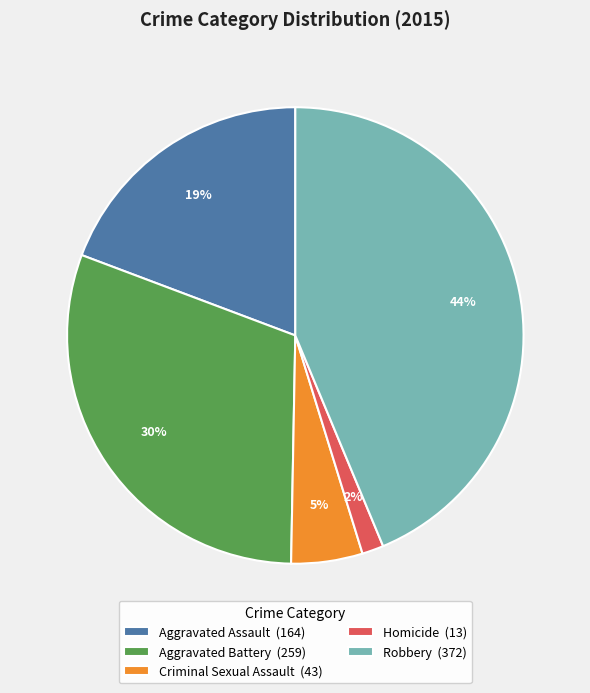

Which slice is the smallest?

Homicide